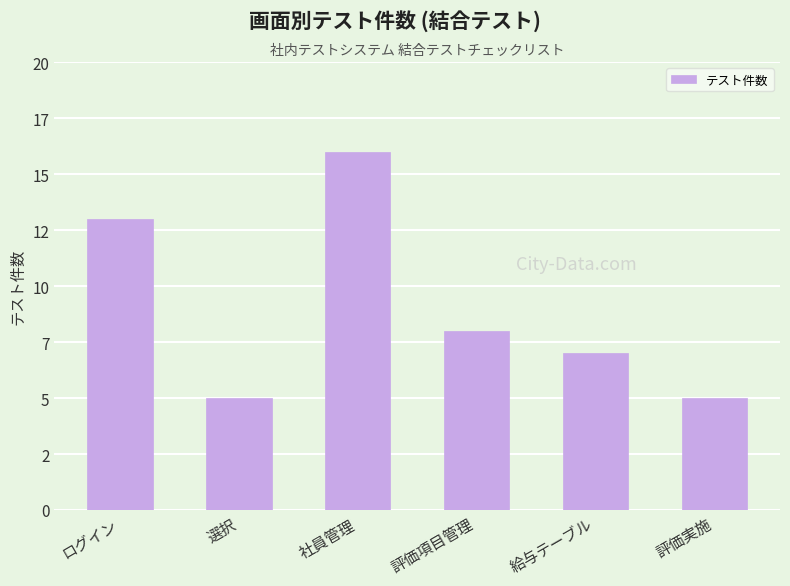

At which label is the value closest to 10?

評価項目管理